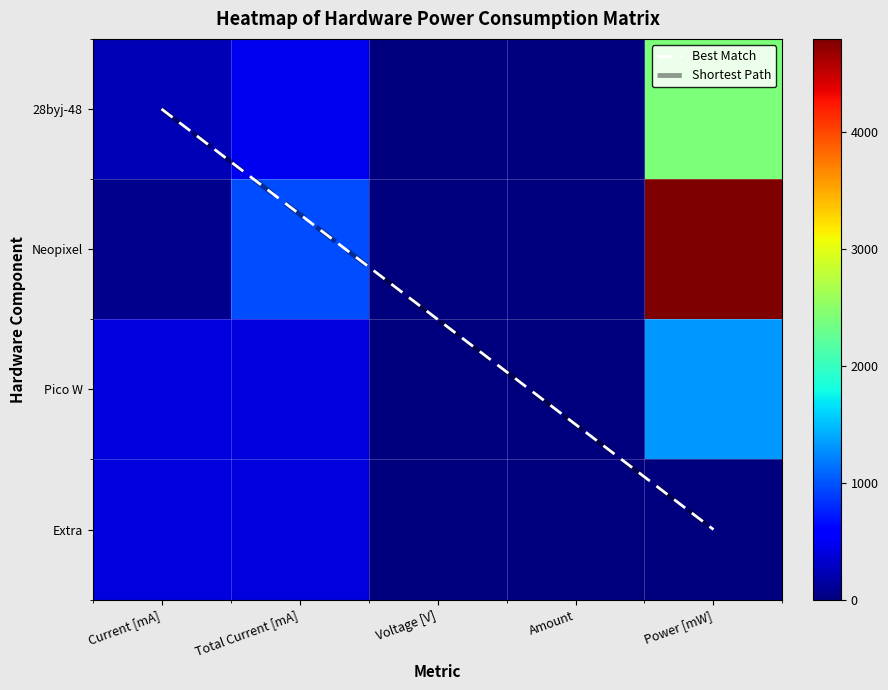

At which label is Neopixel closest to 2402?

Total Current [mA]